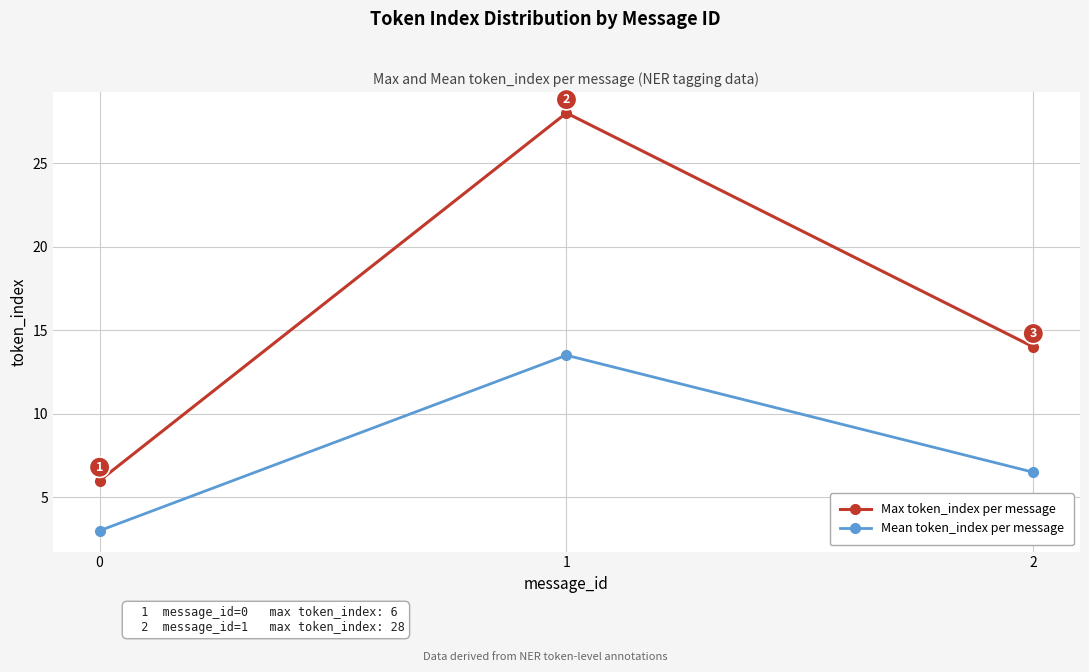

Is this an area chart (filled region under the line)?

No